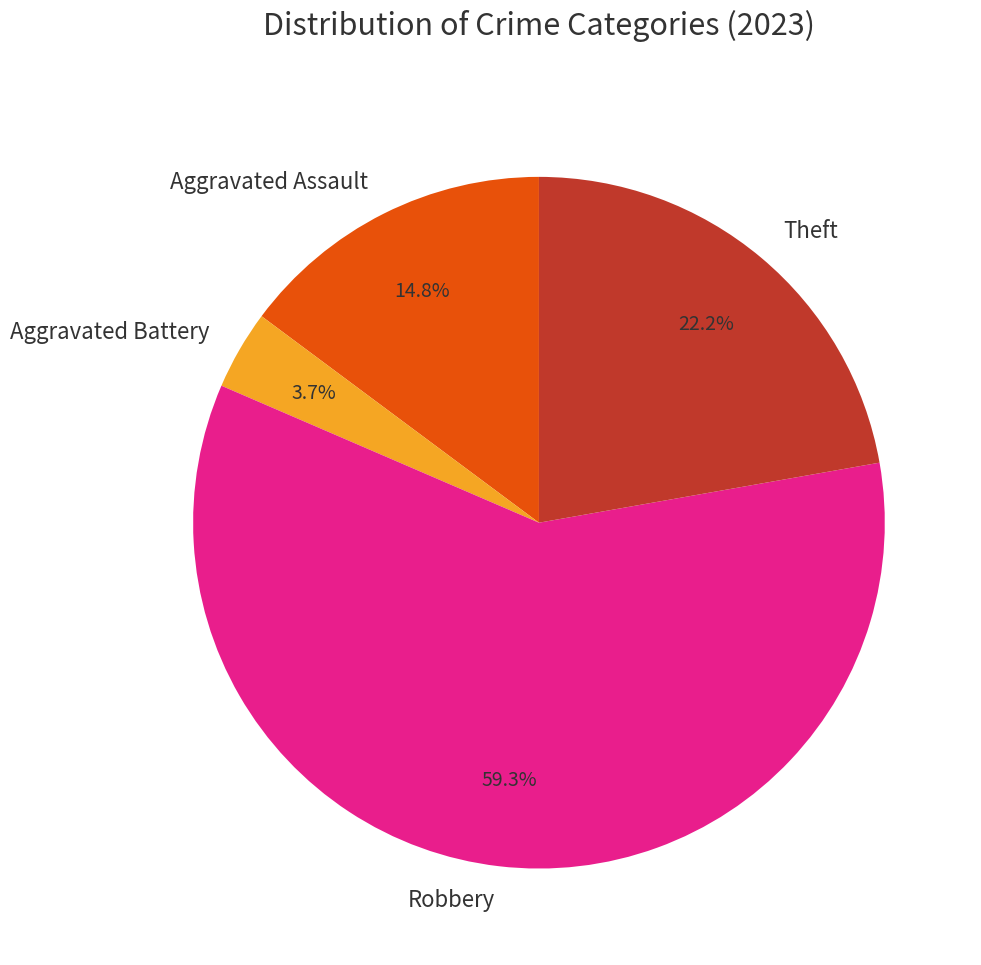

True or false: Aggravated Assault accounts for 15% of the total.

True